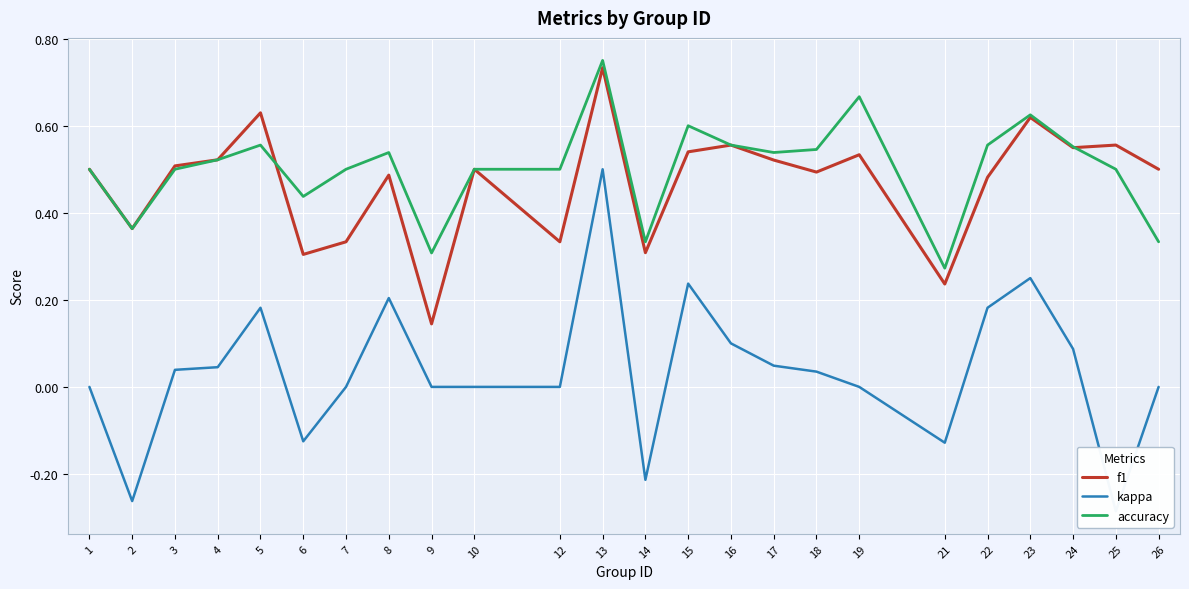

Which category has the lowest value in the f1 series?

9